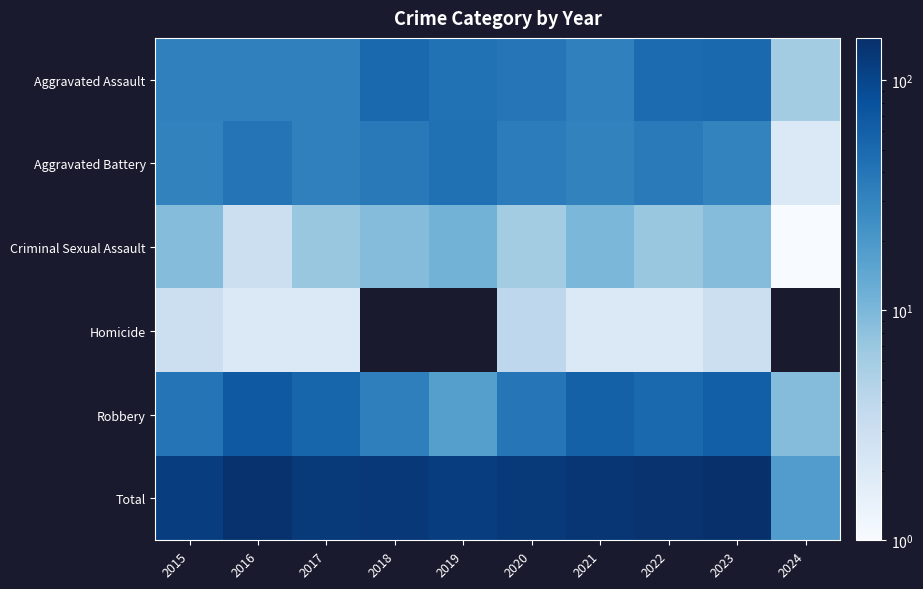

What is the spread (max minus min) of values at 2020?

120.0